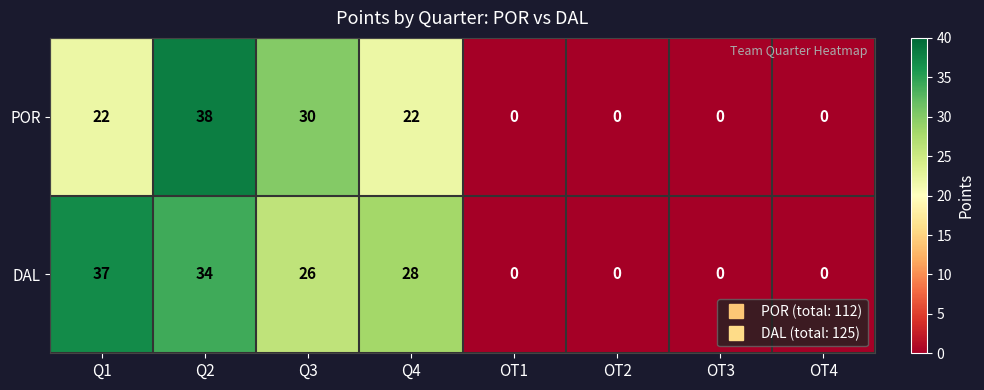

What is the sum of all DAL values?

125